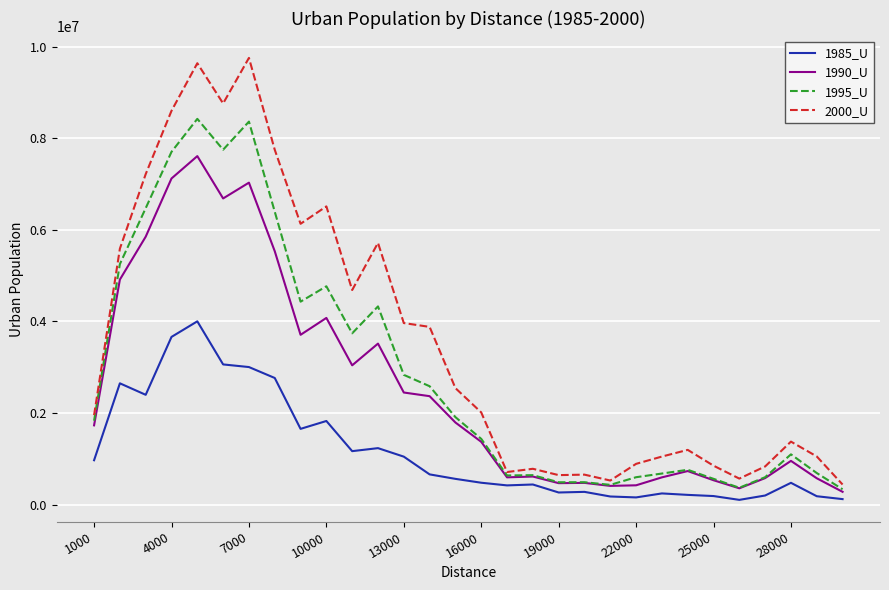

Count the number of data series in this chart.

4